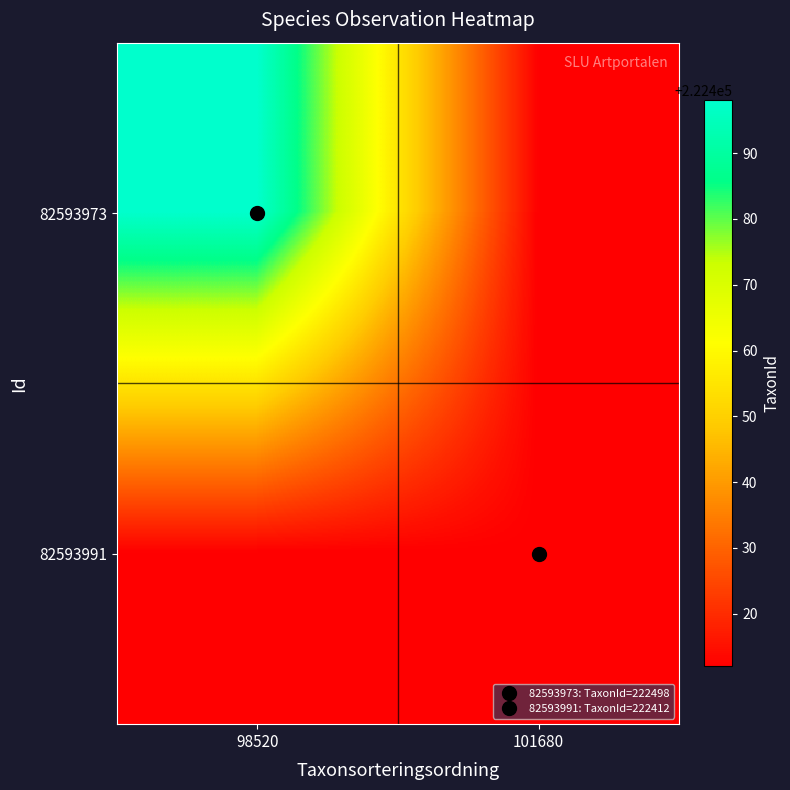

Which series has the largest range (max minus min)?

82593973